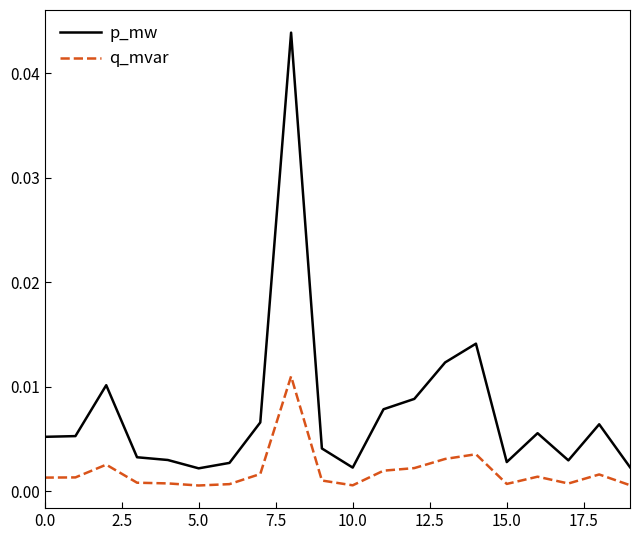

Rank the series by their maximum value, from lowest to highest.

q_mvar, p_mw